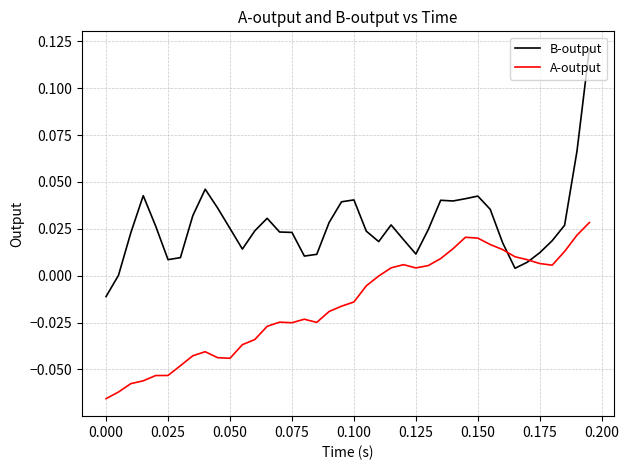

Does the chart display data point markers on the line(s)?

No